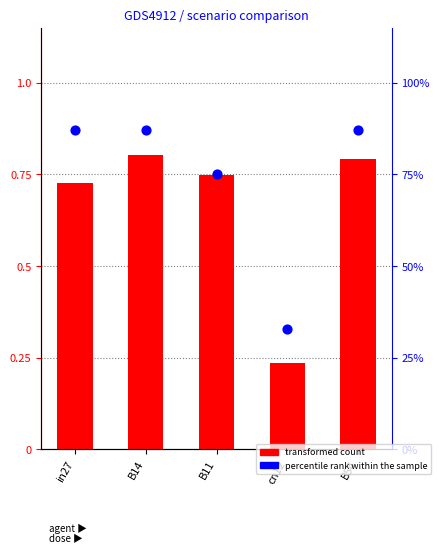

At which category is the sum across all series the highest?

B14